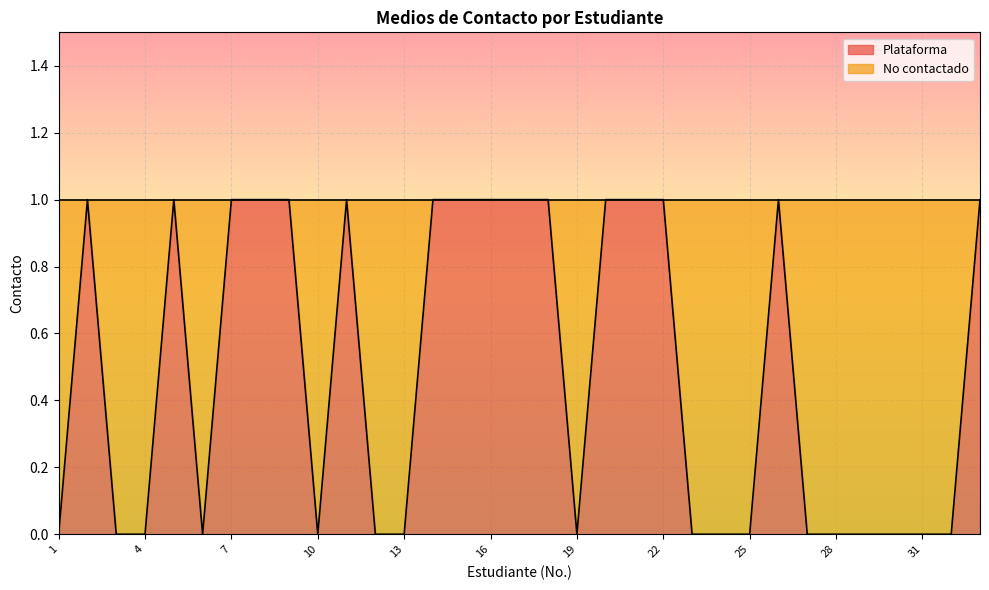

Which category has the highest value across all series?

2